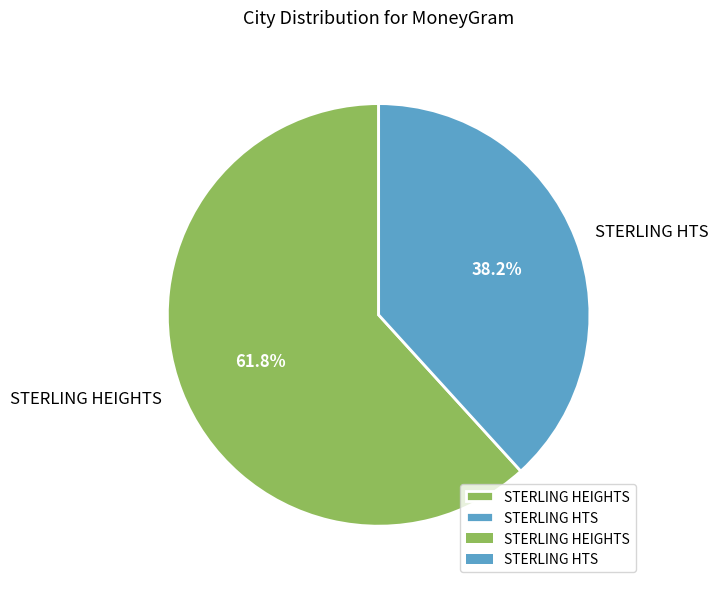

What percentage is the STERLING HEIGHTS slice, to the nearest percent?

62%